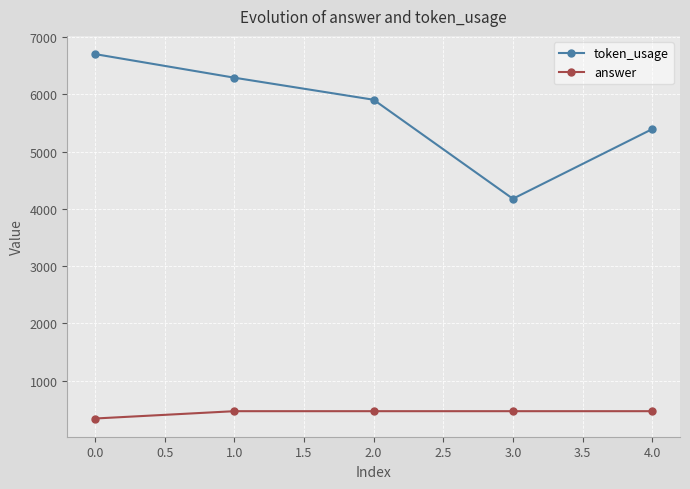

At which label does answer reach its minimum?

0.0